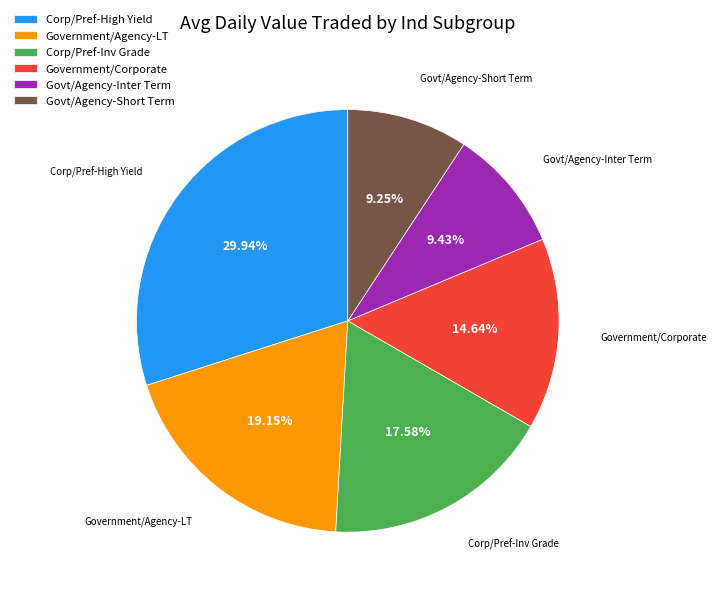

Do Corp/Pref-High Yield and Govt/Agency-Short Term together represent more than half of the pie?

No